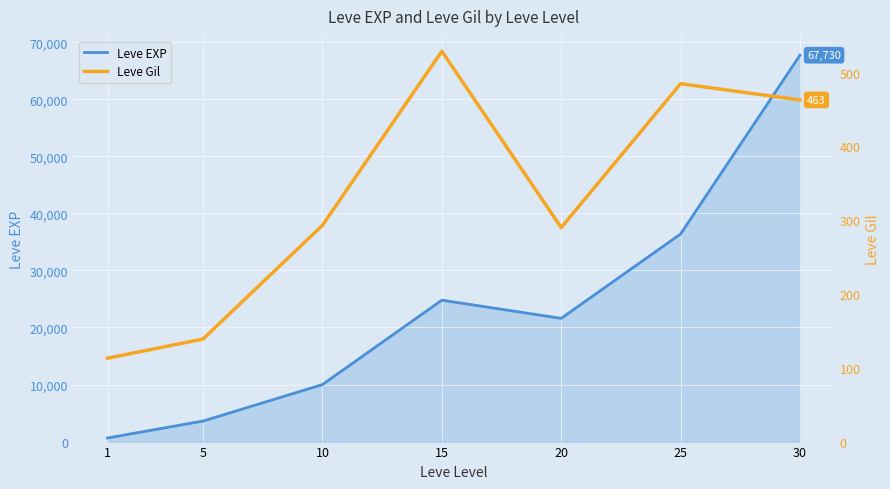

What is the spread (max minus min) of values at 1?

517